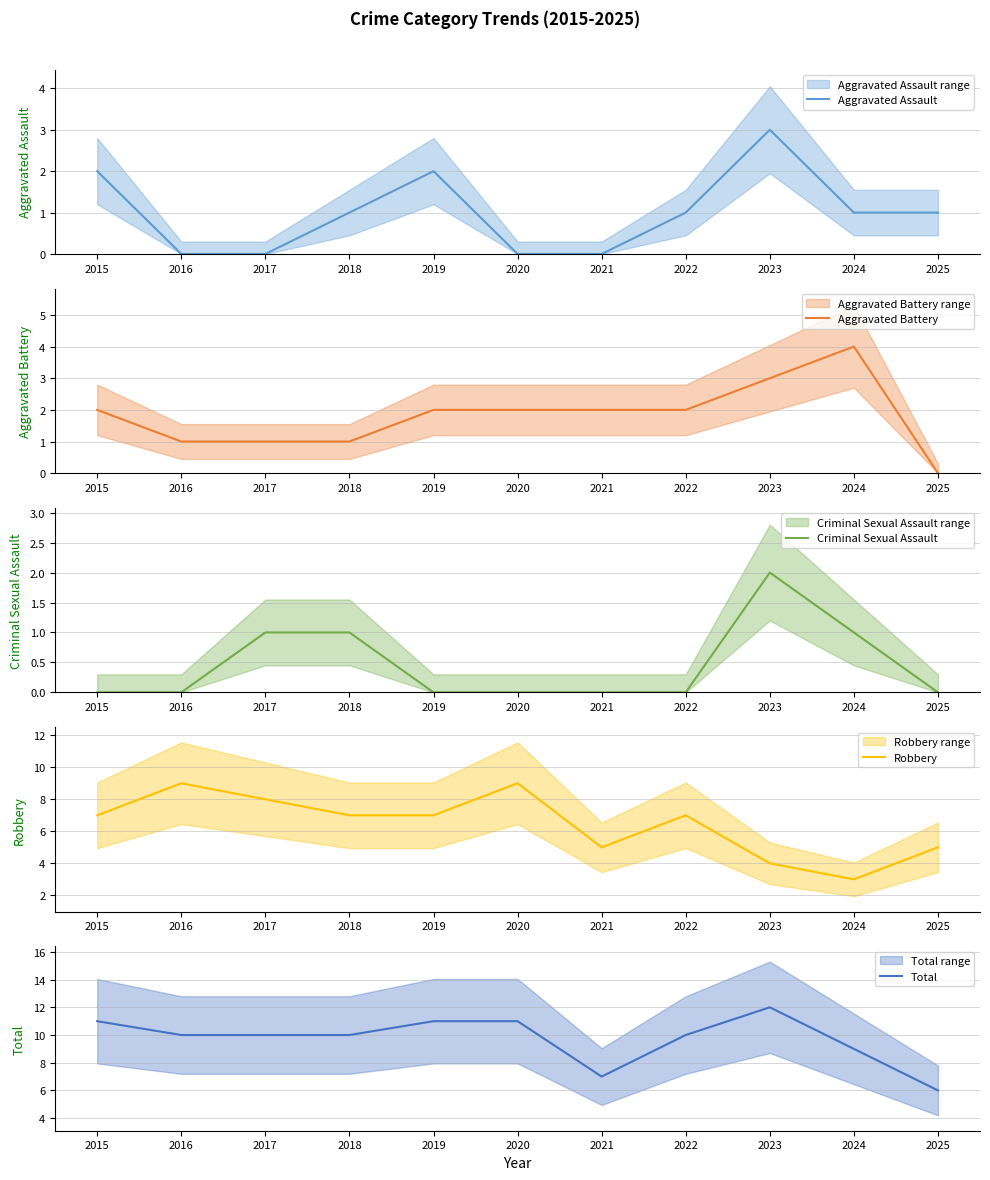

Reading left to right, list all the values displayed in this chart.

Aggravated Assault: 2	0	0	1	2	0	0	1	3	1	1
Aggravated Battery: 2	1	1	1	2	2	2	2	3	4	0
Criminal Sexual Assault: 0	0	1	1	0	0	0	0	2	1	0
Robbery: 7	9	8	7	7	9	5	7	4	3	5
Total: 11	10	10	10	11	11	7	10	12	9	6